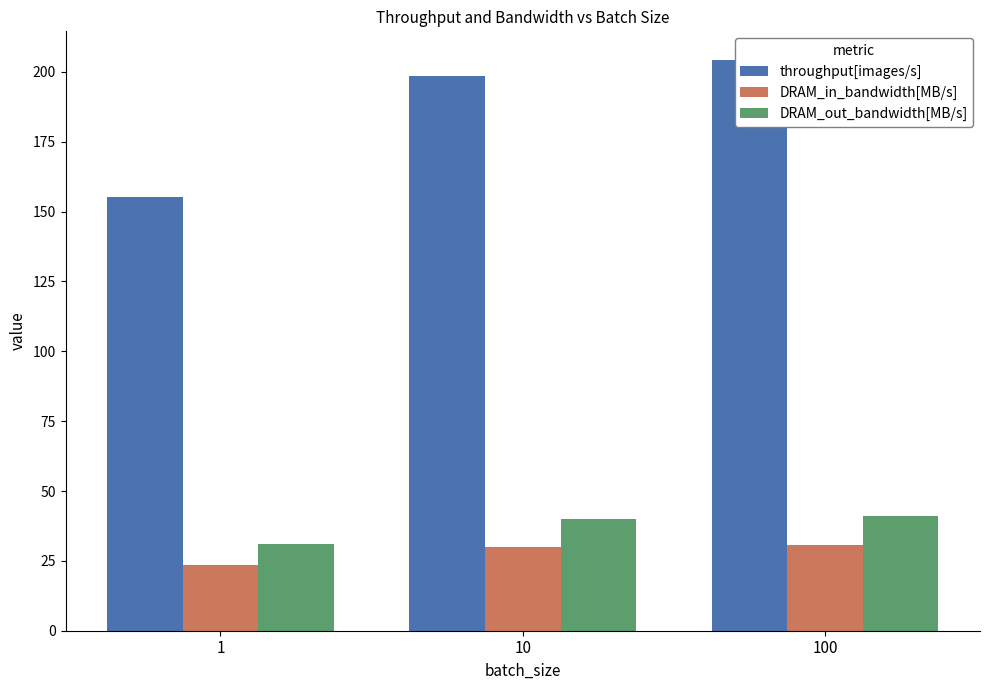

Which series has the widest spread of values?

throughput[images/s]